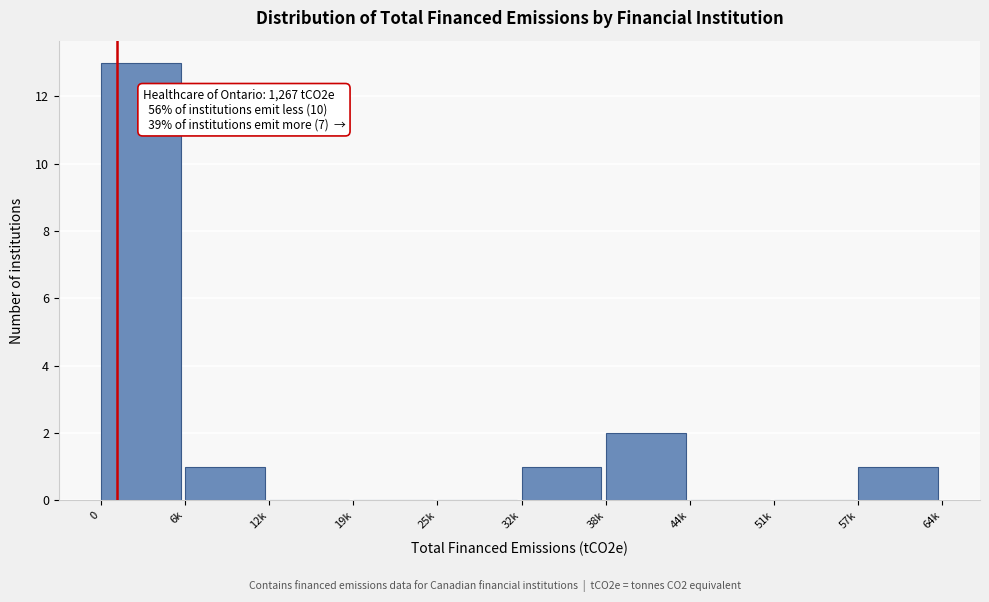

Reading left to right, extract all data points from this chart.

0=13	6k=1	12k=0	19k=0	25k=0	32k=1	38k=2	44k=0	51k=0	57k=1